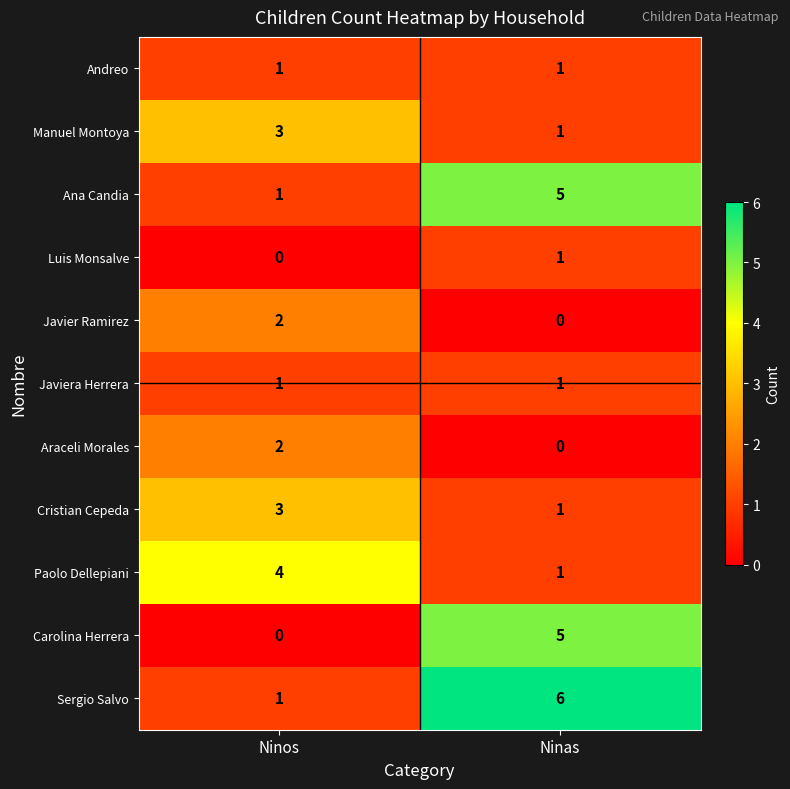

What is the highest value of the Sergio Salvo series?

6